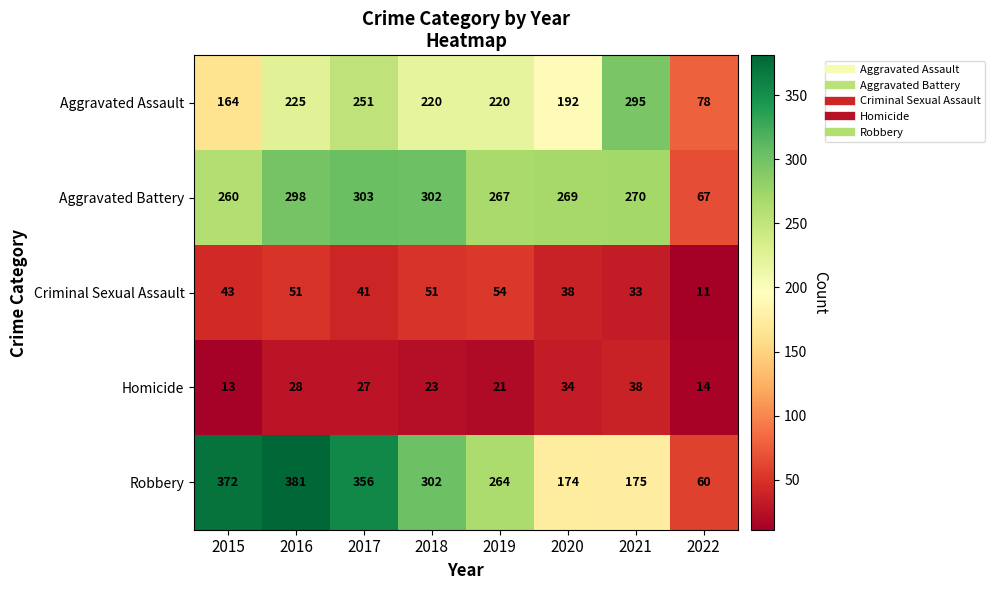

At which label does Robbery reach its minimum?

2022